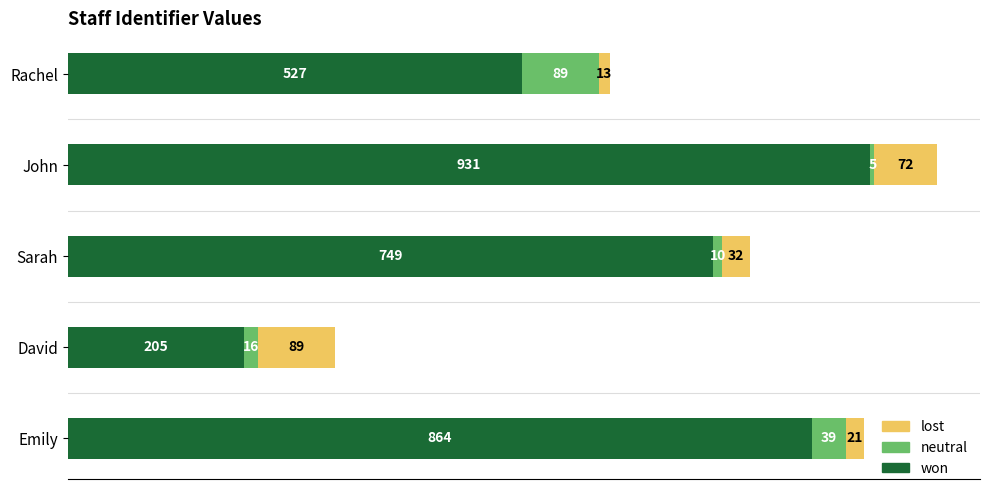

Rank the categories by won value from highest to lowest.

John, Emily, Sarah, Rachel, David